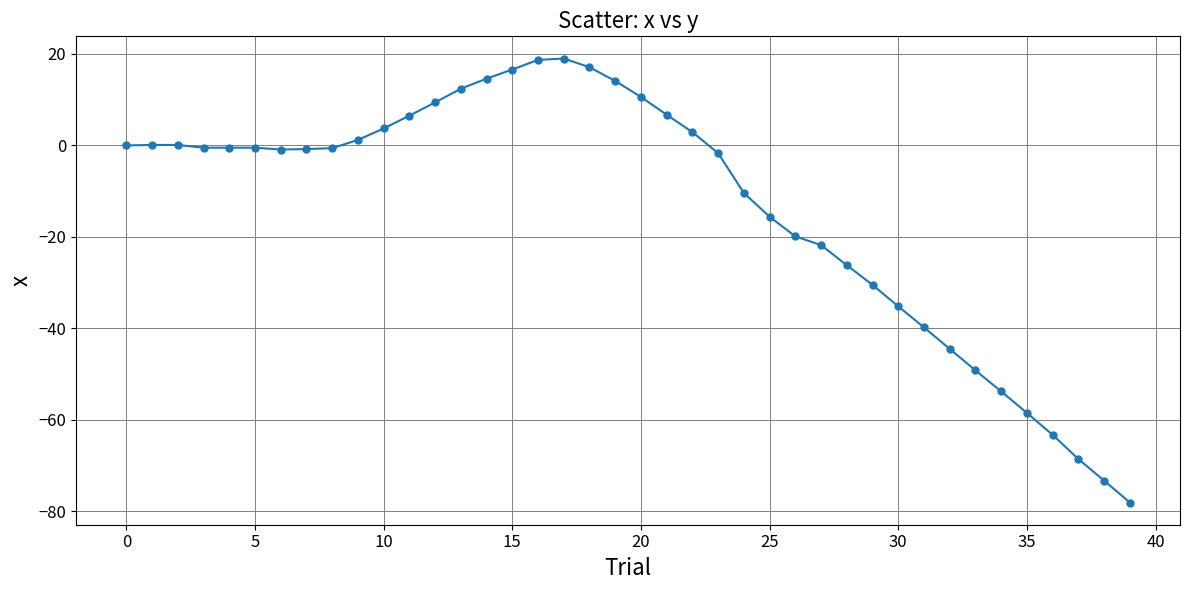

What is the value of the 39th point from the left?

-73.3